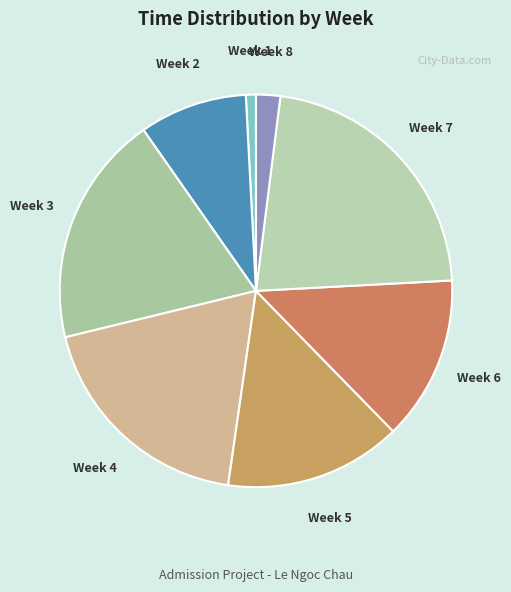

The Week 2 slice represents 9% of the pie. True or false?

True